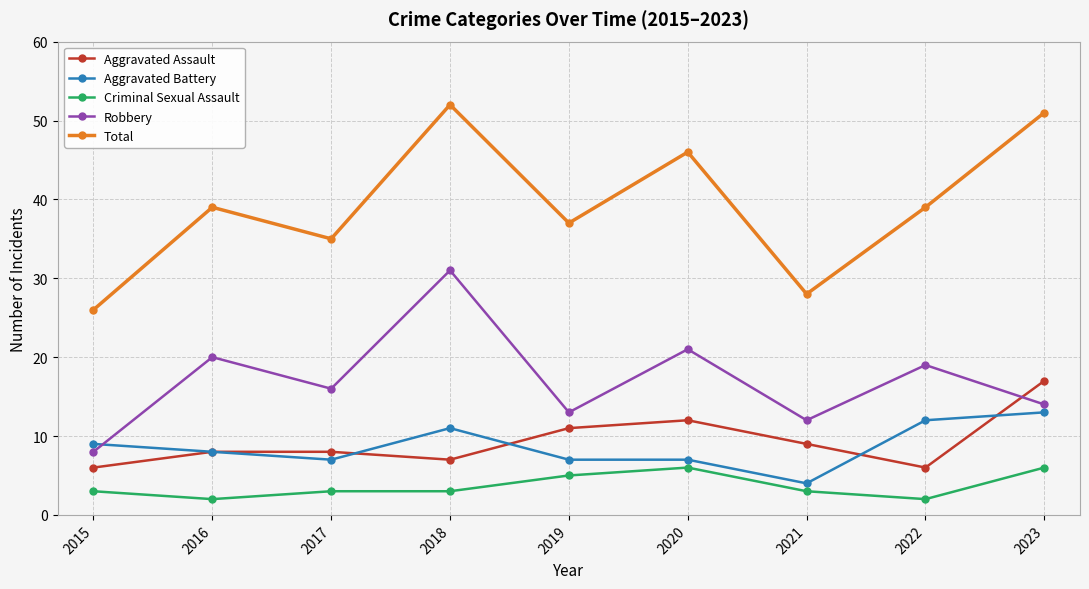

Between 2016 and 2019, which series saw the biggest shift?

Robbery